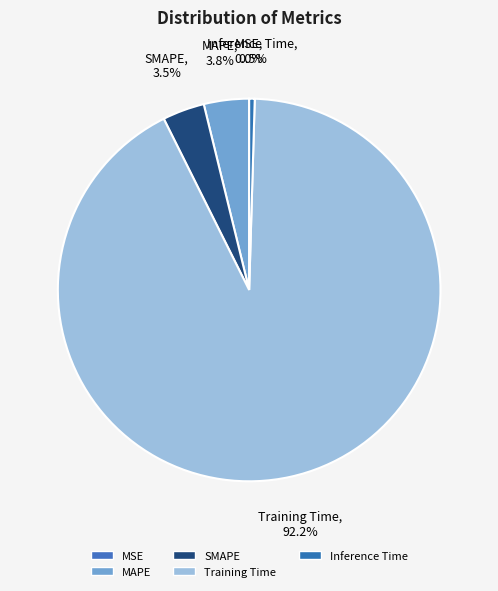

Which has a higher value, Inference Time or SMAPE?

SMAPE